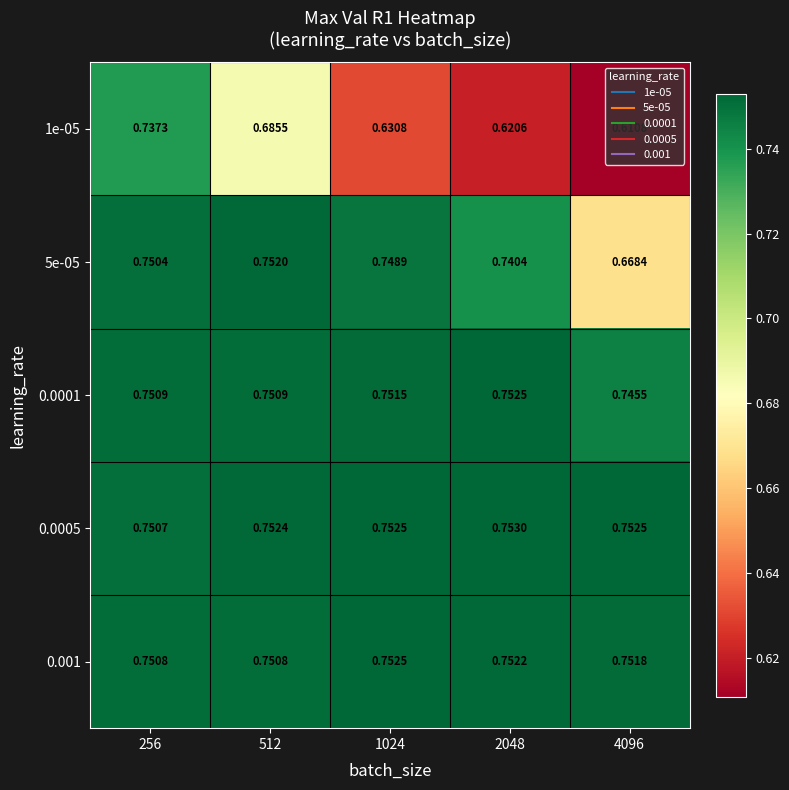

Is the value of 0.0005 at 512 greater than the value of 0.001 at 2048?

Yes